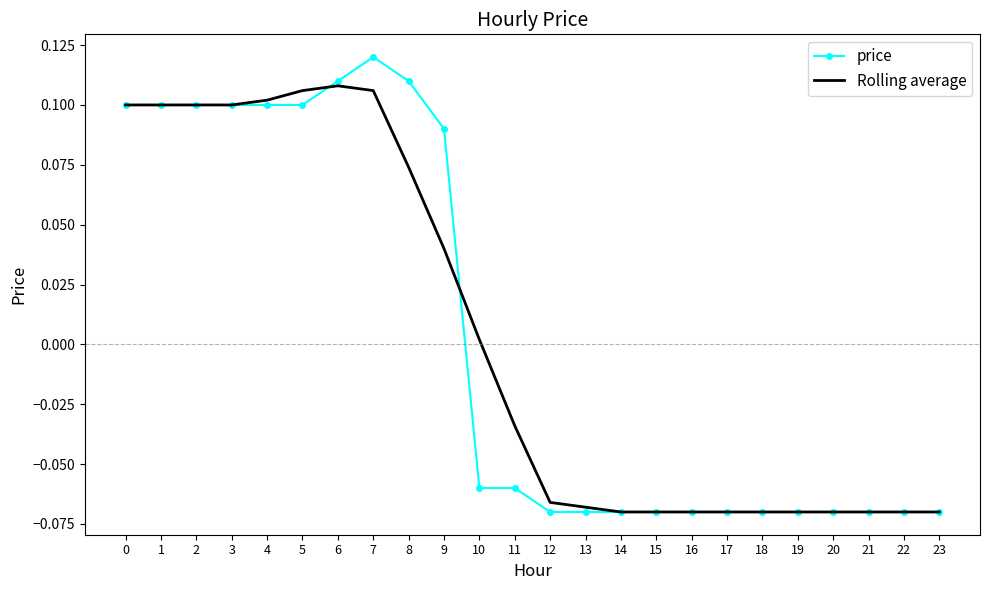

Is the value of Rolling average at 2 greater than the value of price at 10?

Yes